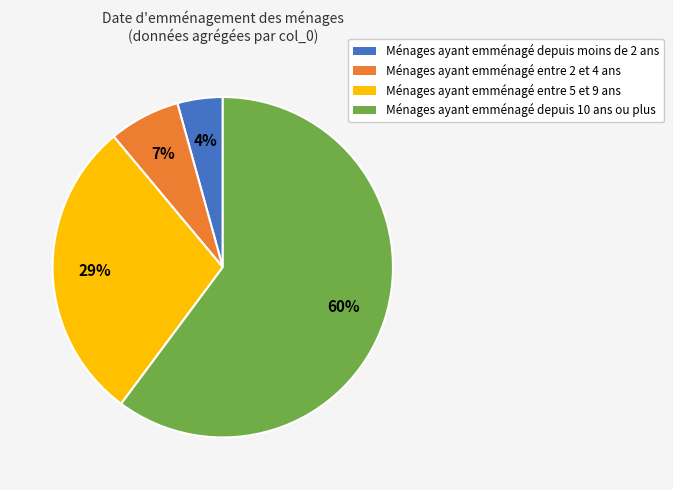

Is there any slice that represents more than half of the pie?

Yes